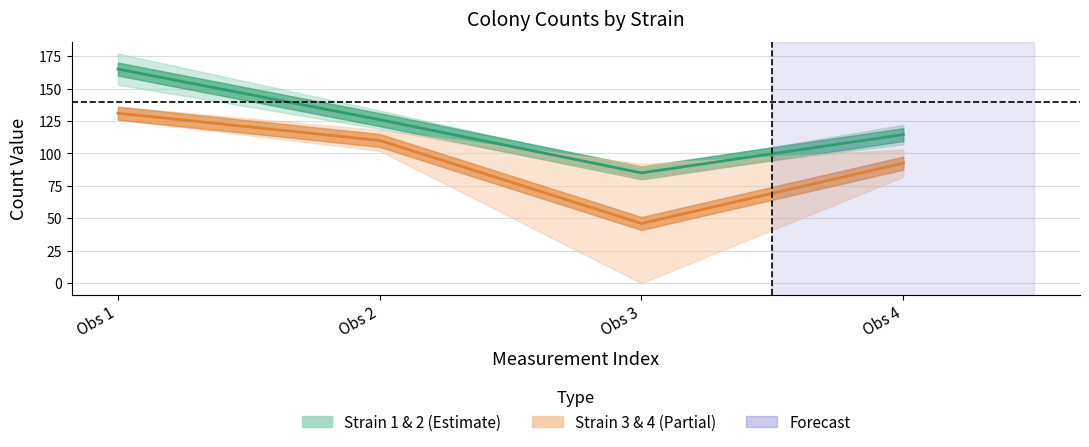

What is the value of the Strain 1 & 2 center point at the 3rd from the left?

85.0